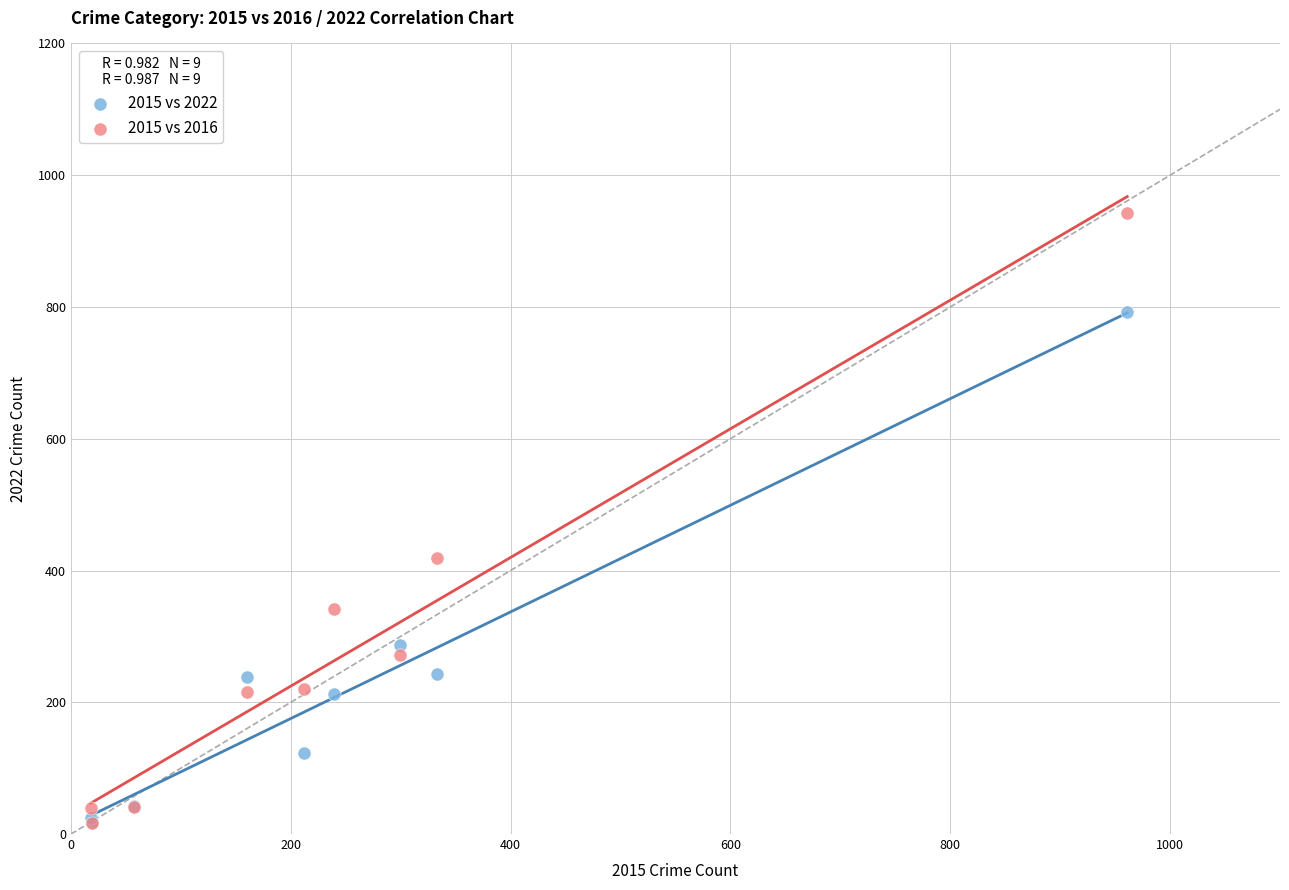

In the 2015 vs 2022 series, what Y value is closest to 405?

287